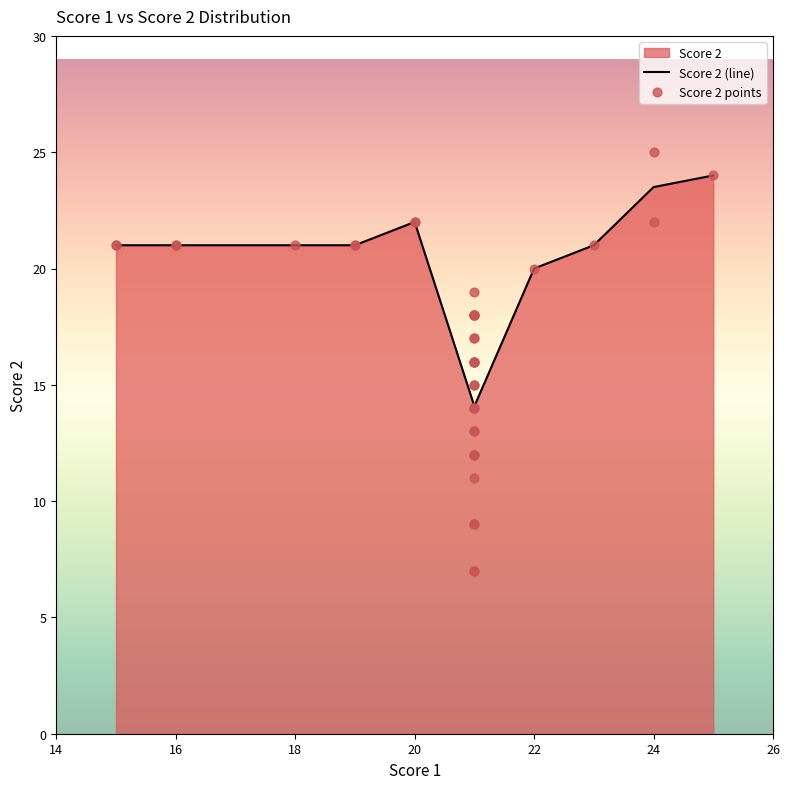

What is the ratio of the value at 16 to the value at 21?

1.9